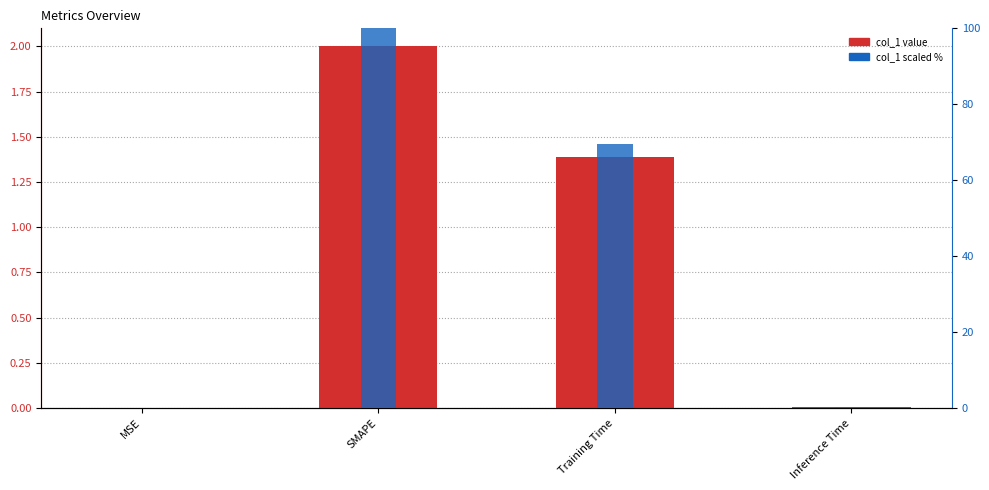

At which category is the sum across all series the highest?

SMAPE